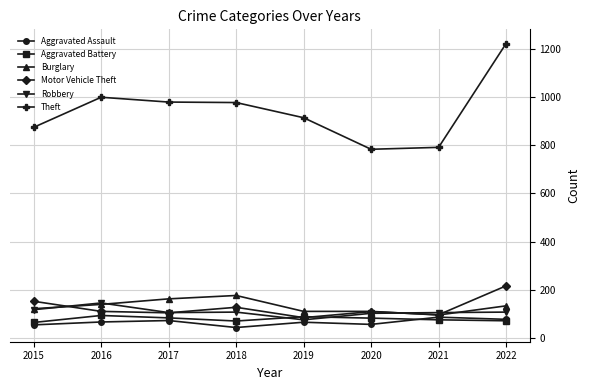

At which category does the chart reach its peak across all series?

2022